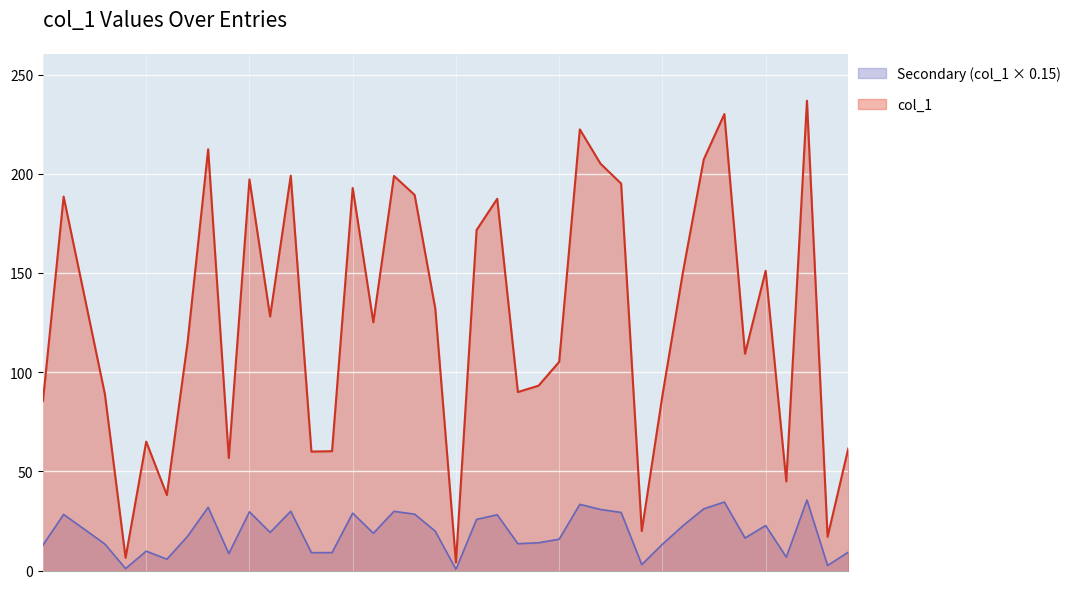

What is the approximate value at 川普suki?

9.0